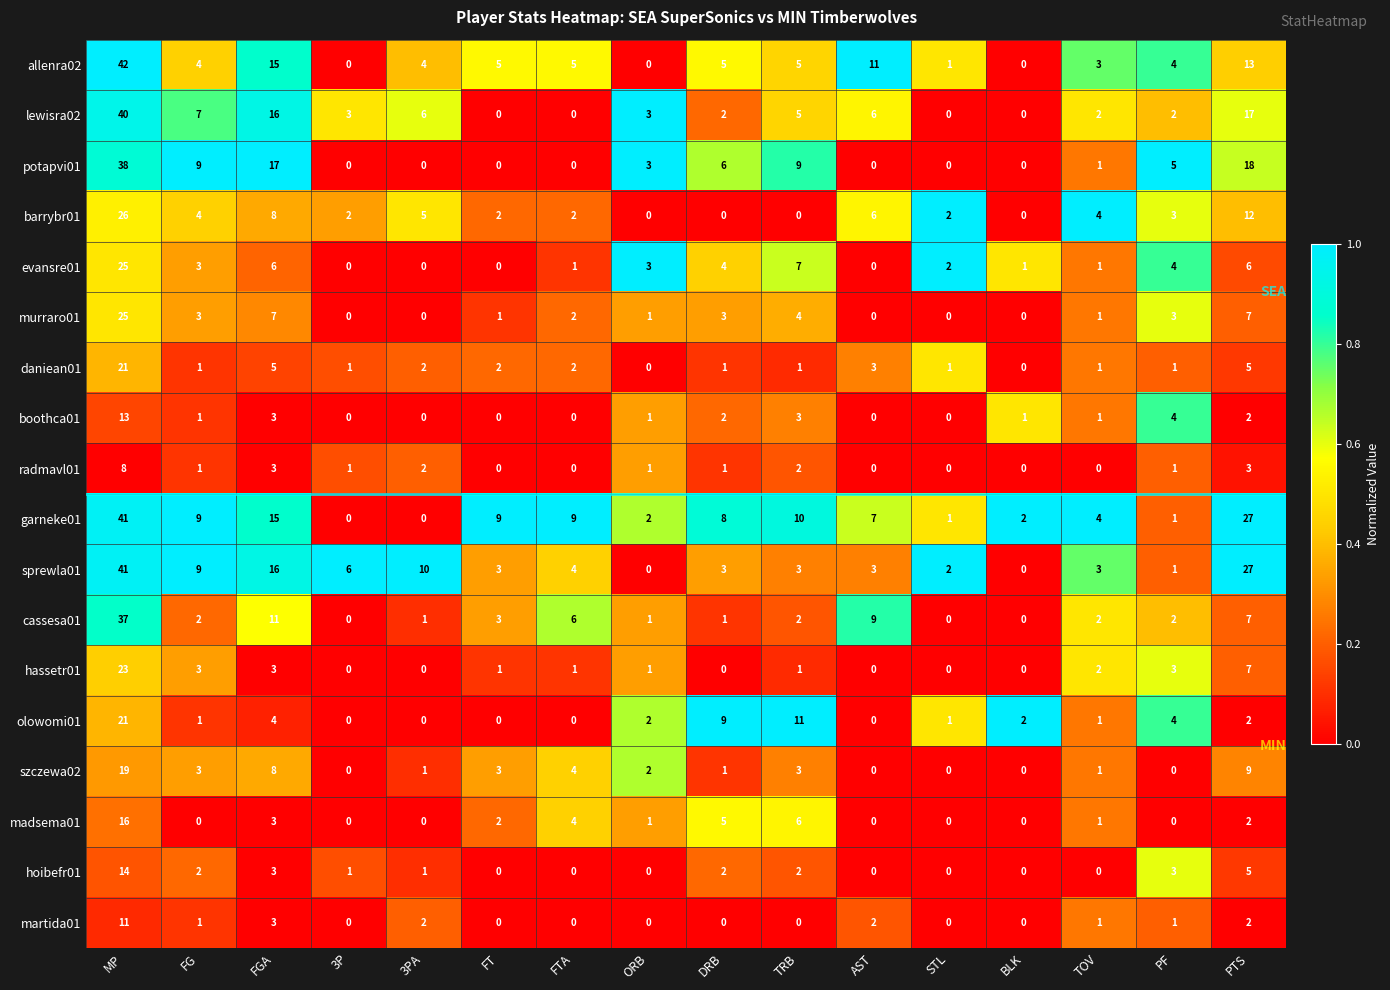

Which category has the highest value in the evansre01 series?

MP